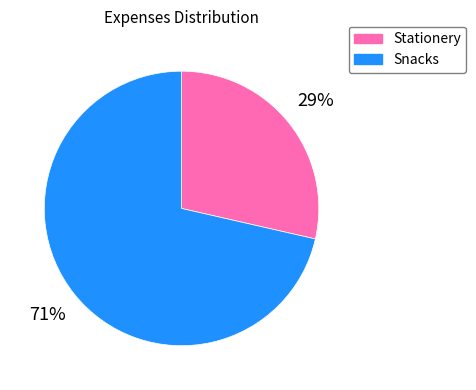

To the nearest percent, what percentage of the pie is Stationery?

29%